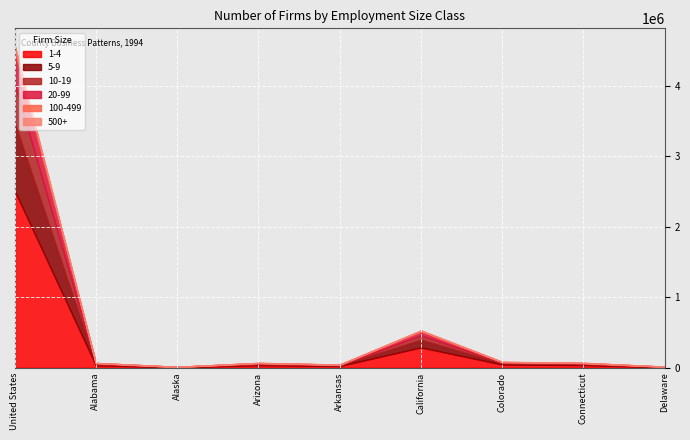

How many interior local valleys does the 5-9 series have?

2